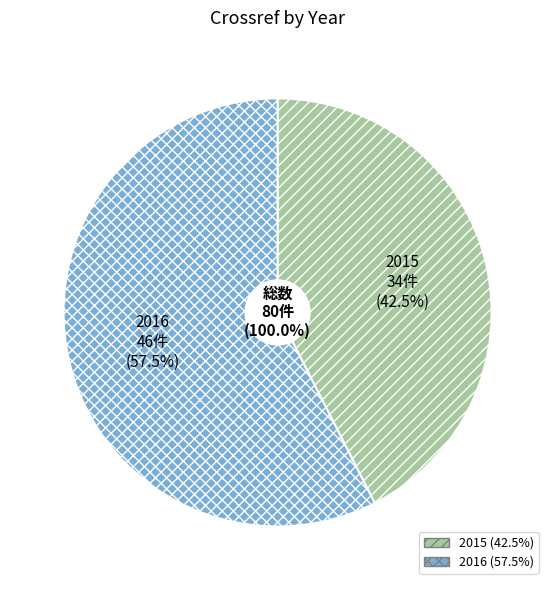

Is it true that 2015 is 49% of the pie?

False